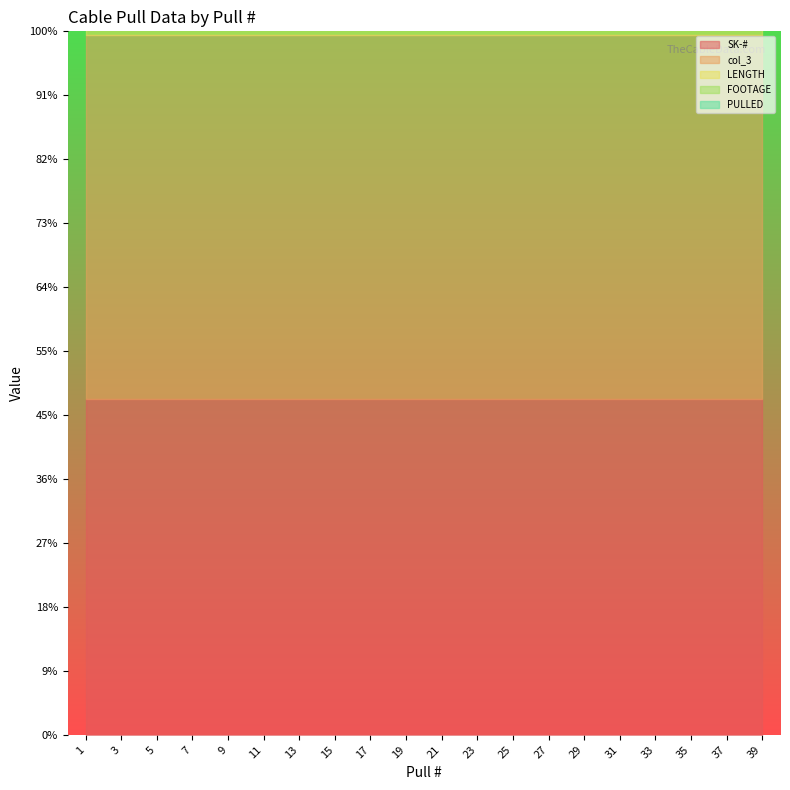

How many categories are shown in the chart?

20